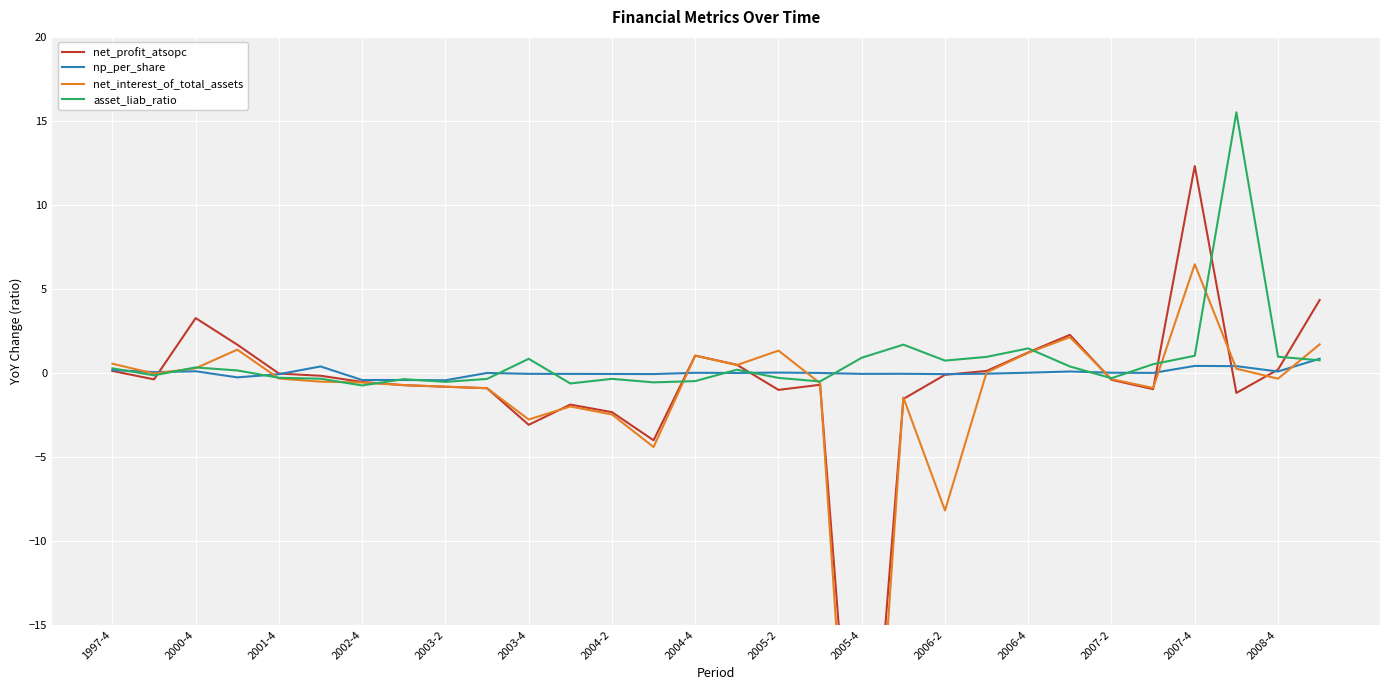

How many times do net_interest_of_total_assets and net_profit_atsopc cross each other?

11